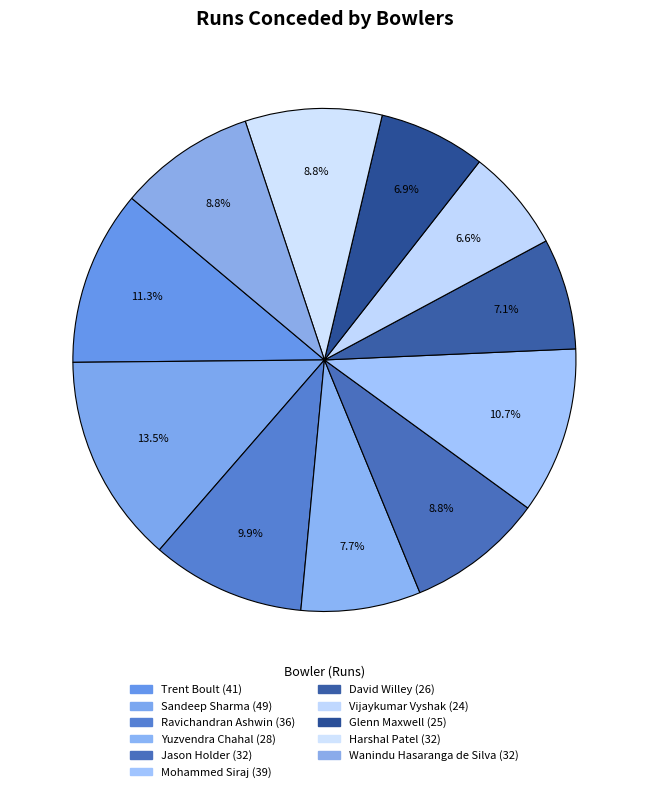

Approximately how many times larger is the value at David Willey compared to Jason Holder?

0.8